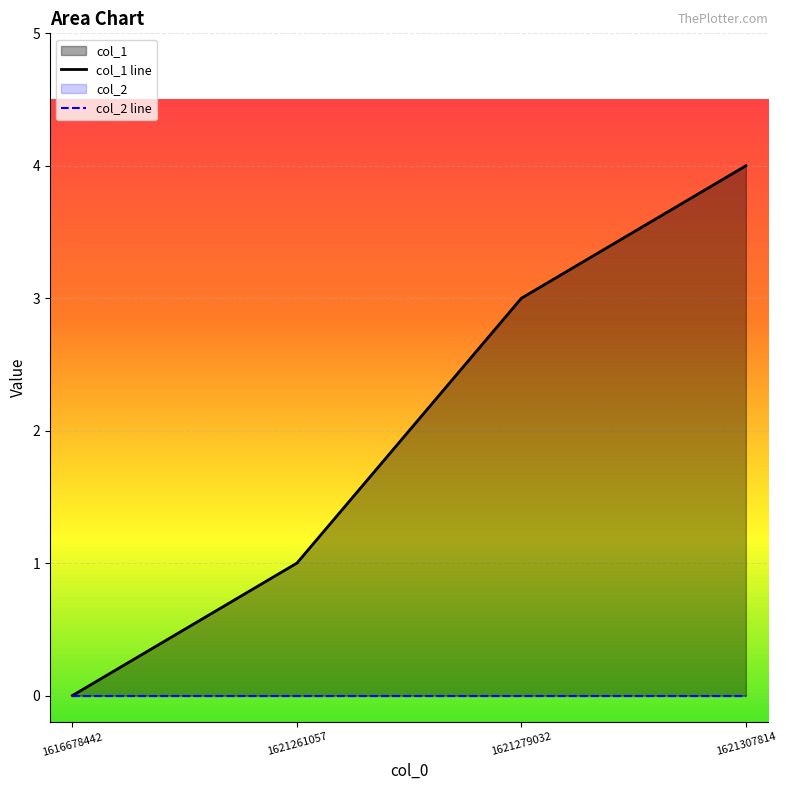

How many data points does each series have?

4